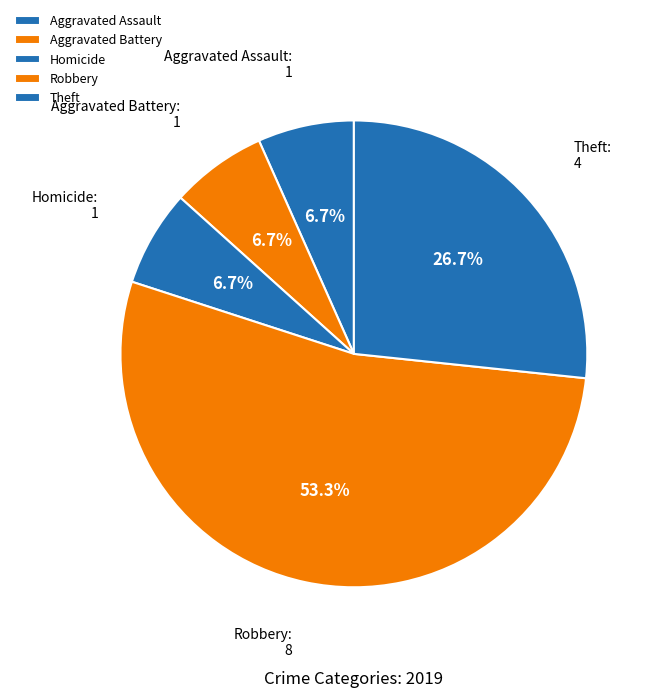

Which slice is the largest?

Robbery